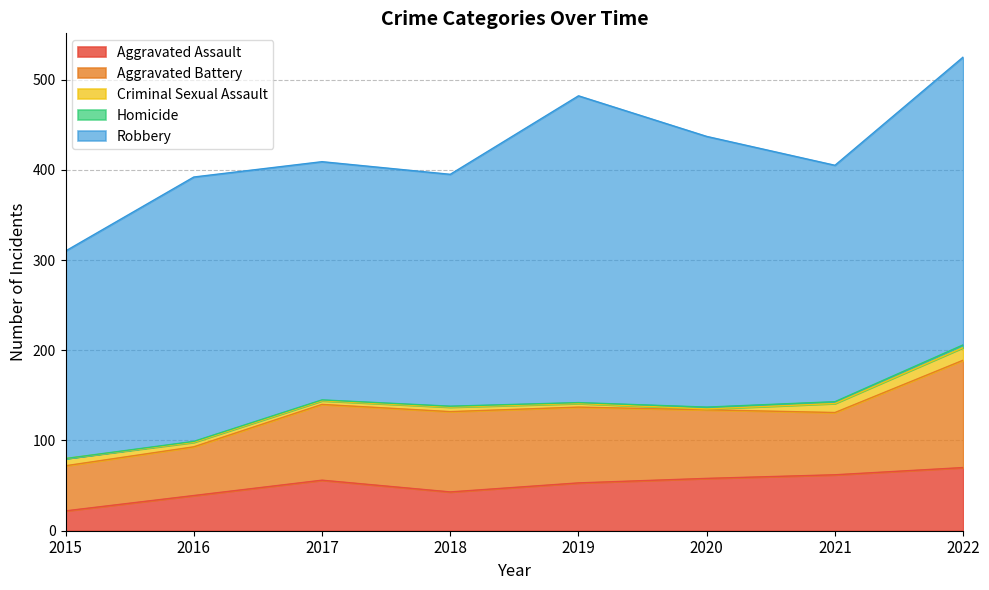

True or false: Aggravated Assault has a value of 39 at 2016.

True